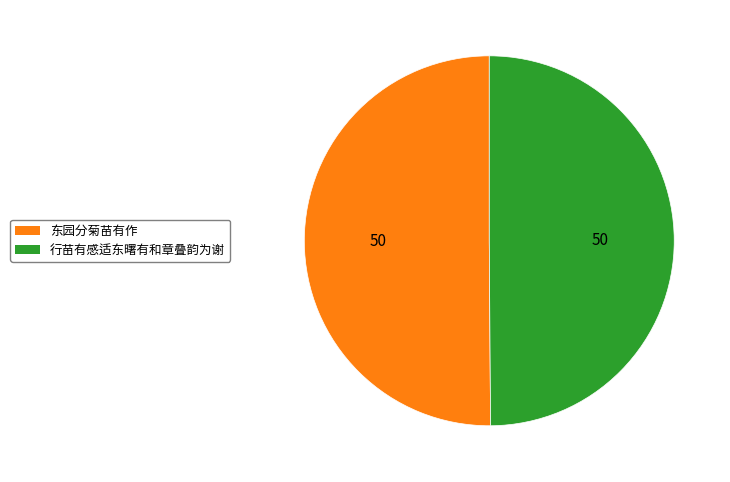

Approximately how many times larger is the value at 行苗有感适东曙有和章叠韵为谢 compared to 东园分菊苗有作?

1.0